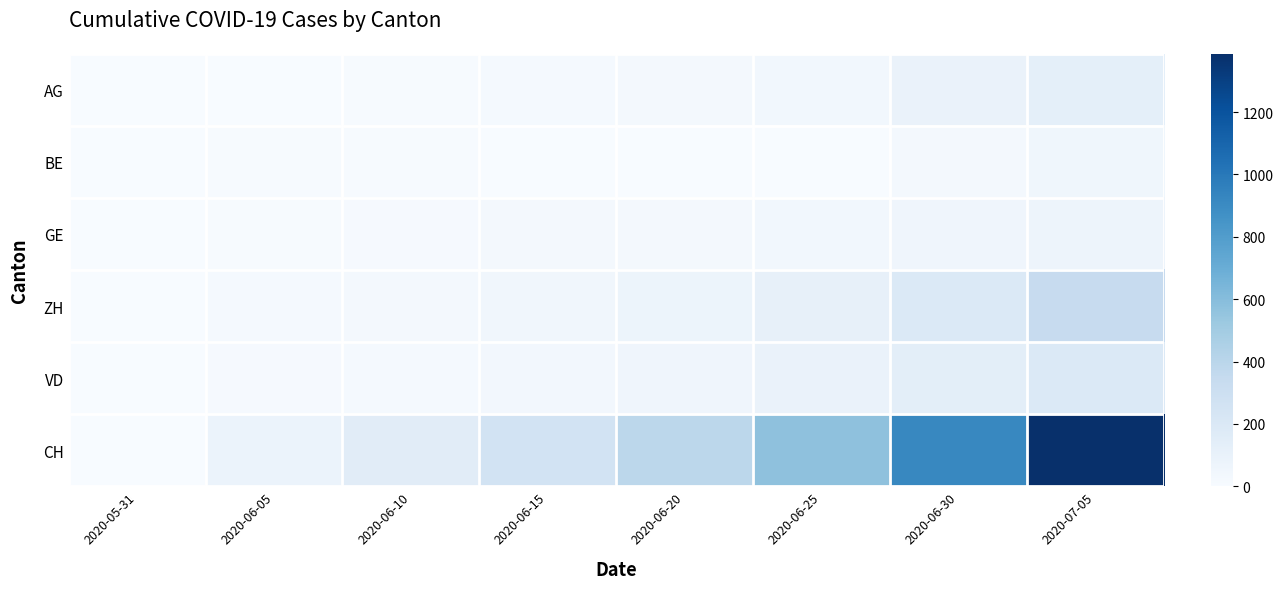

At which category does the chart reach its minimum across all series?

2020-05-31